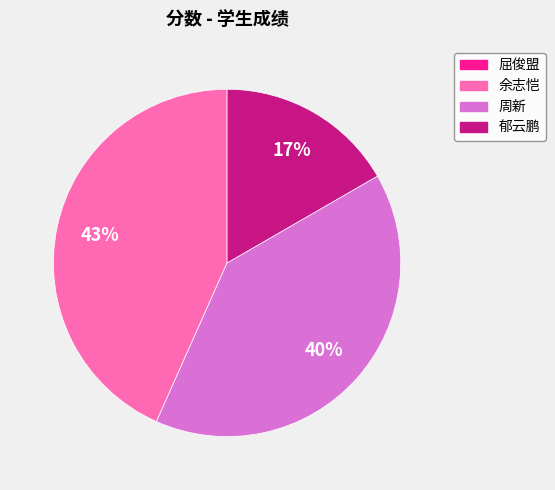

Is it true that 周新 is 34% of the pie?

False